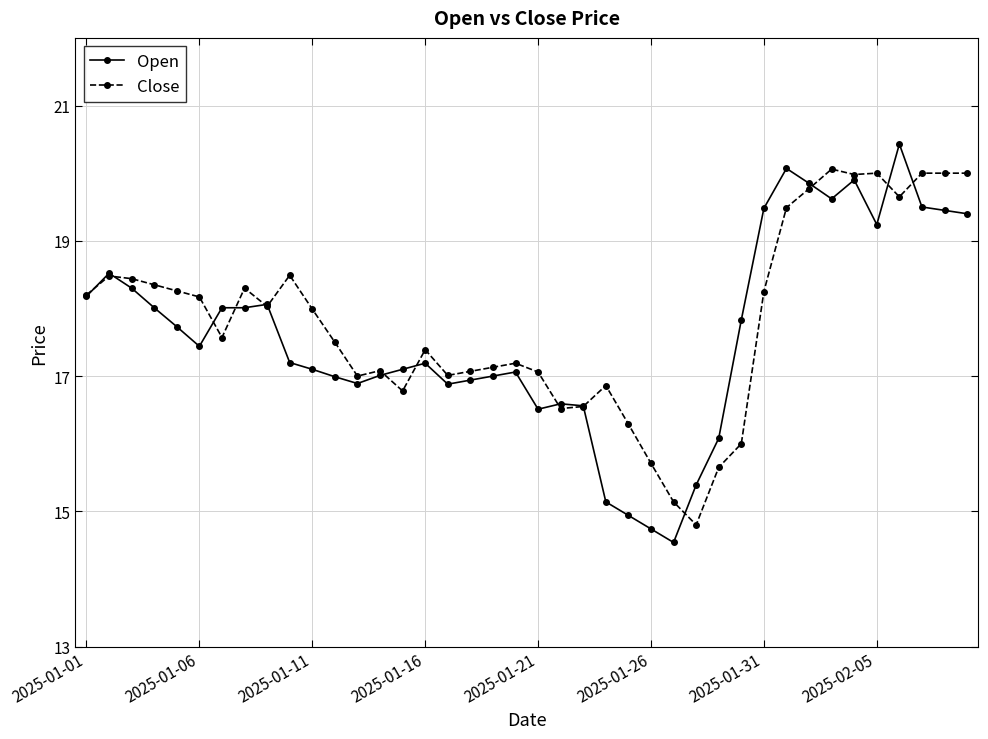

Count the number of categories in the chart.

40